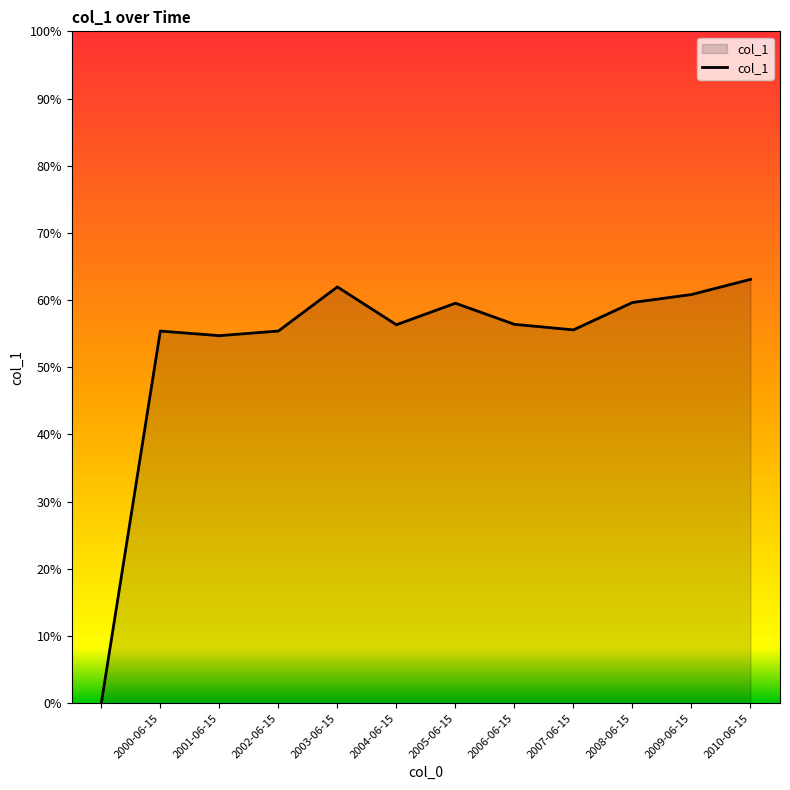

Reading left to right, list all the values displayed in this chart.

0.0	0.6	0.5	0.6	0.6	0.6	0.6	0.6	0.6	0.6	0.6	0.6